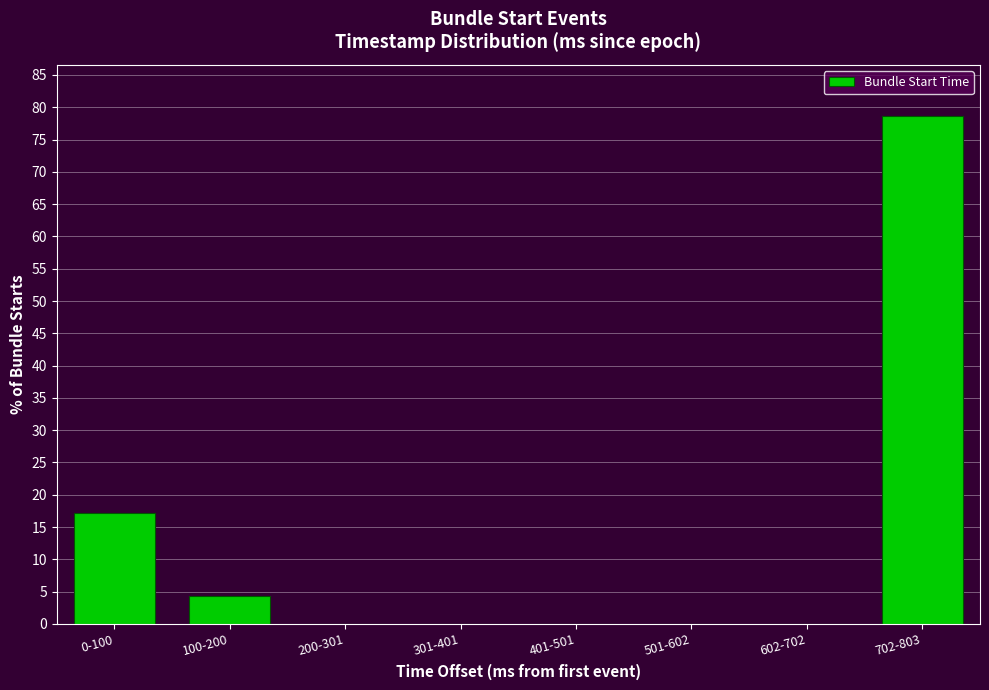

Reading right to left, extract all data points from this chart.

702-803=78.6	602-702=0.0	501-602=0.0	401-501=0.0	301-401=0.0	200-301=0.0	100-200=4.3	0-100=17.1